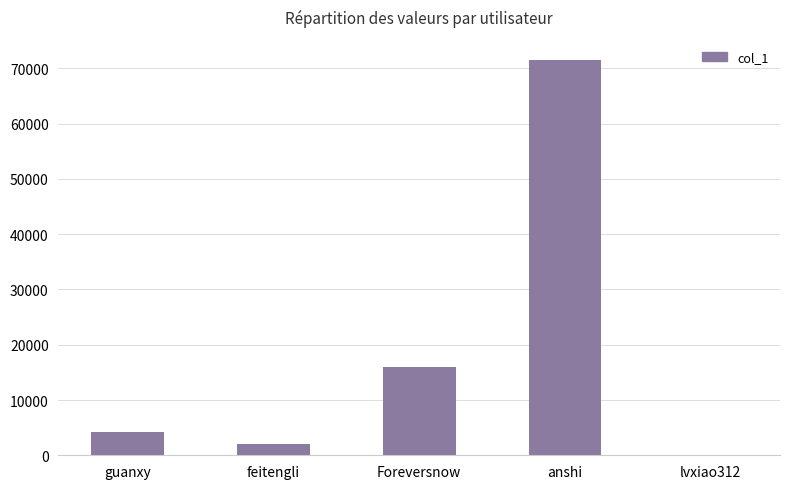

Are the bars horizontal?

No